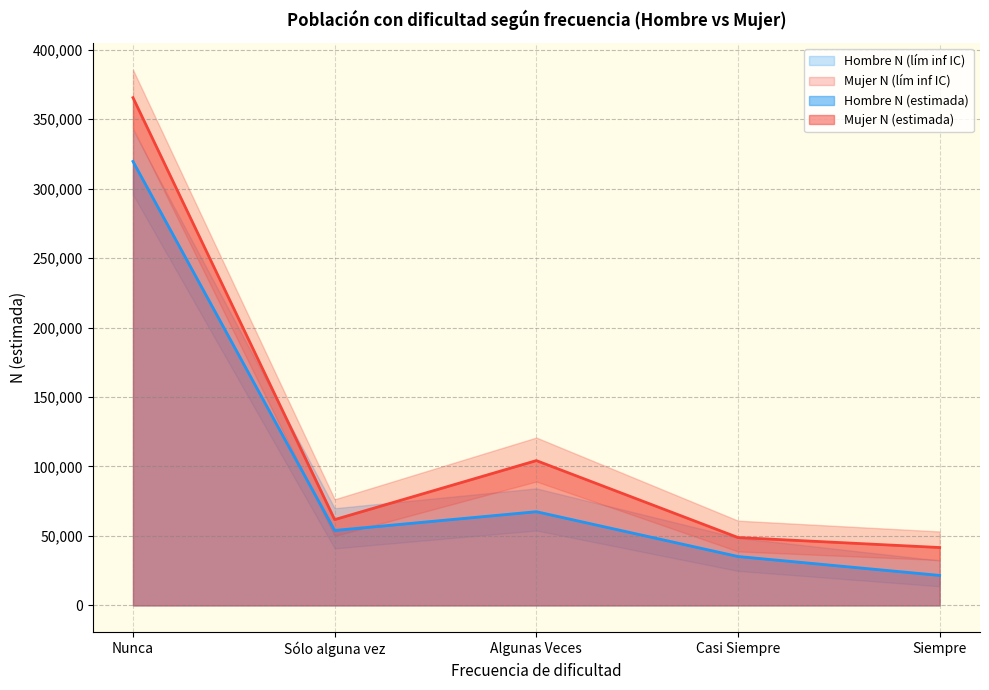

The value of Hombre N (estimada) at Casi Siempre is 13320. True or false?

False